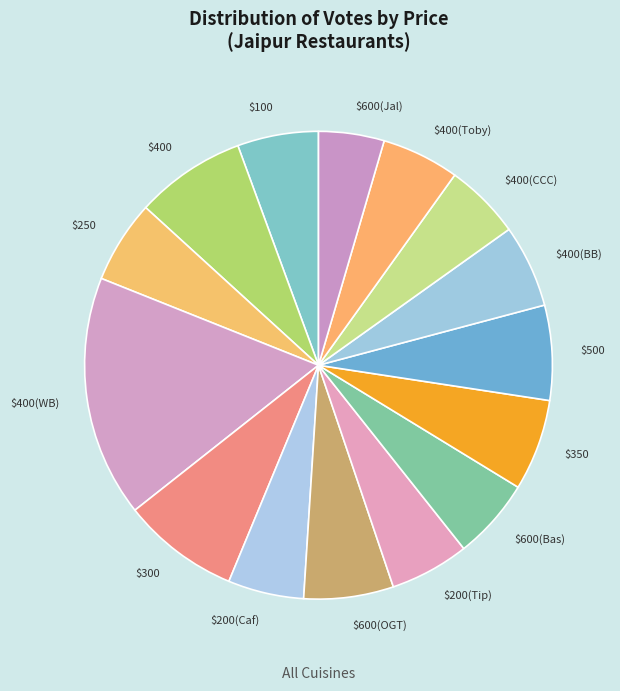

Which category has the biggest portion of the pie?

$400(WB)